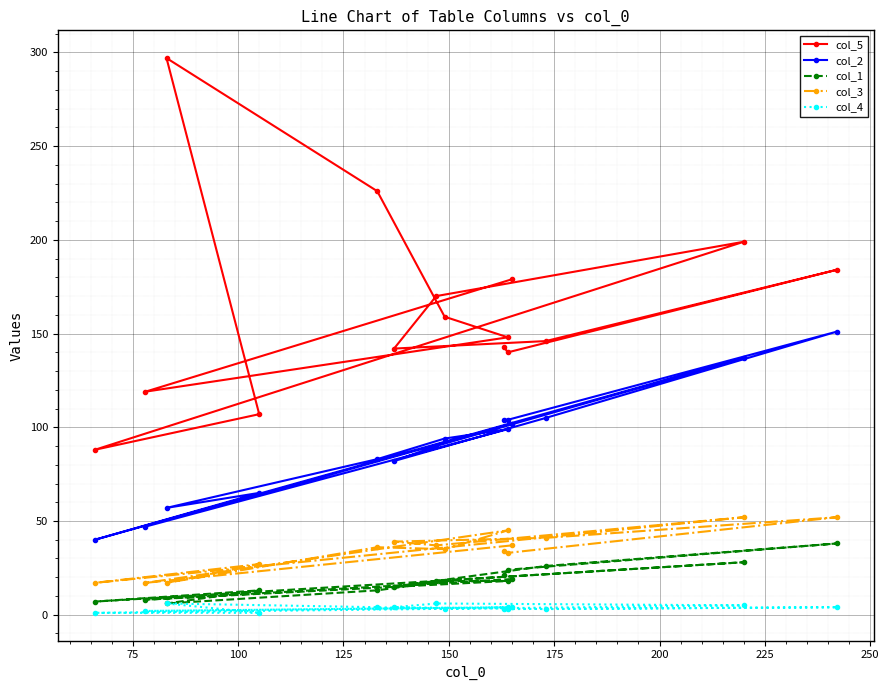

What are all the series names shown in the legend?

col_5, col_2, col_1, col_3, col_4